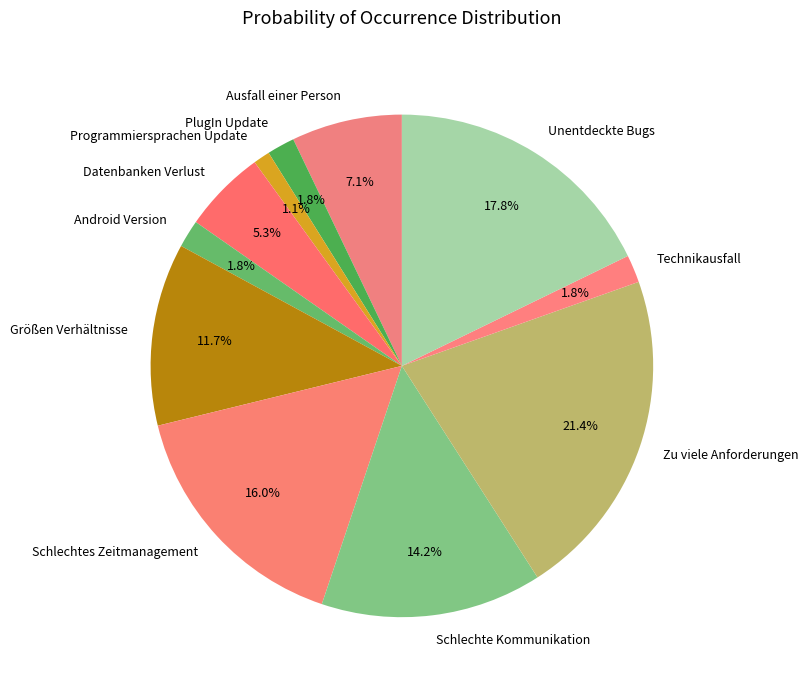

Which has a higher value, Android Version or Programmiersprachen Update?

Android Version